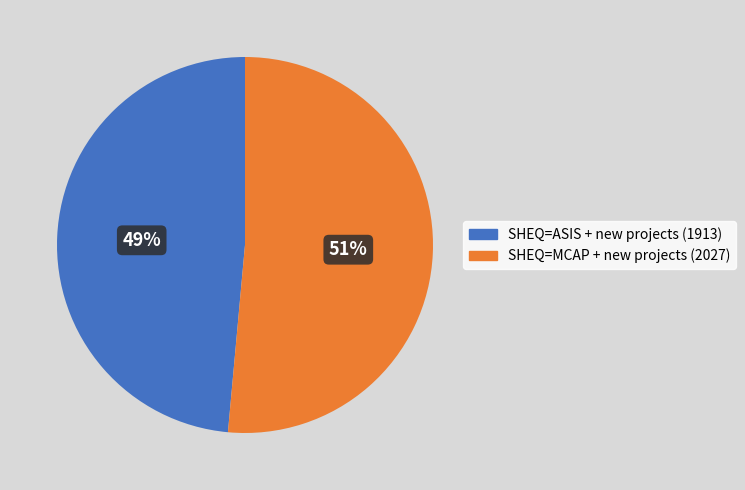

Does any single category account for the majority?

Yes